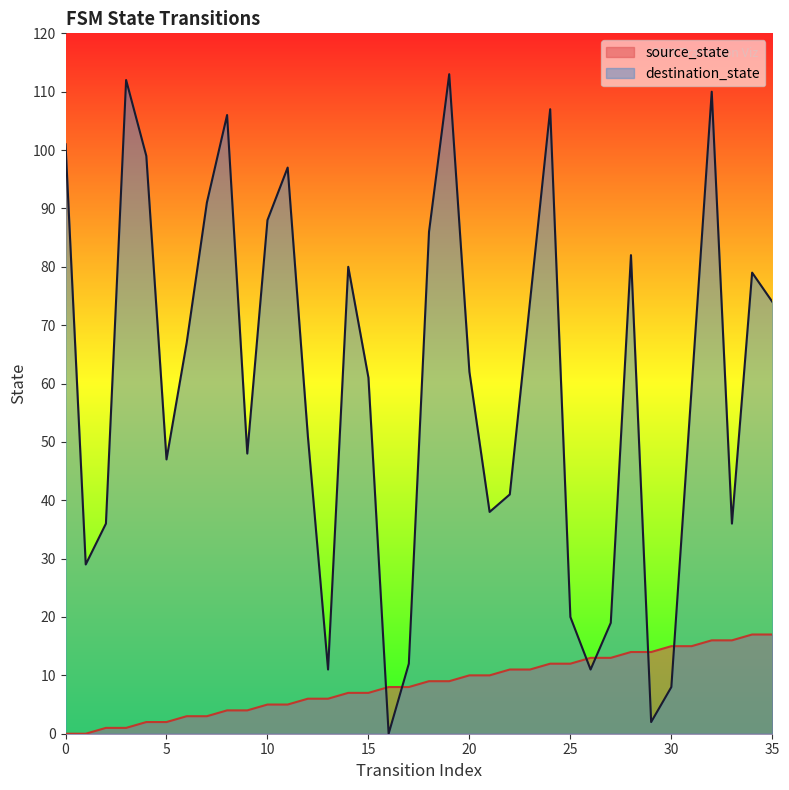

Count the number of categories in the chart.

36